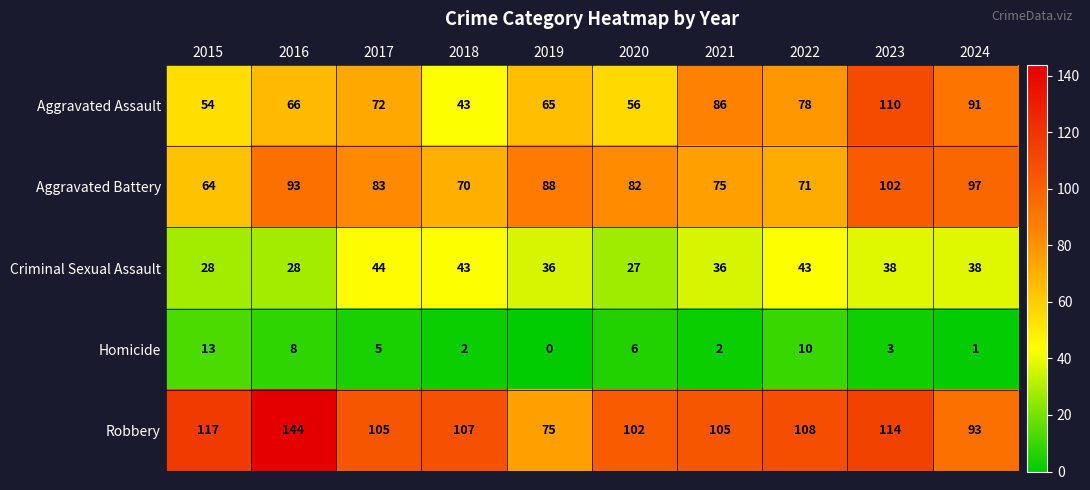

Where does the Robbery series first go above 107?

2015